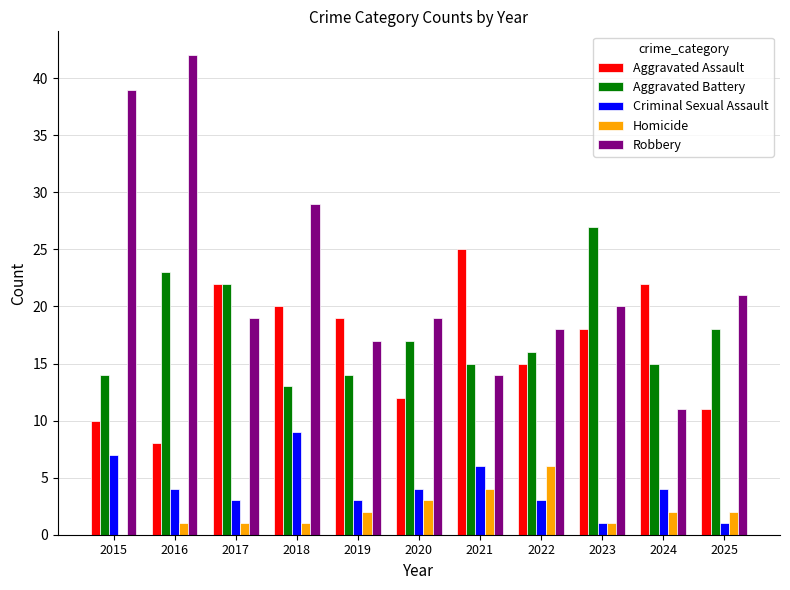

Reading right to left, list all the values displayed in this chart.

Aggravated Assault: 11	22	18	15	25	12	19	20	22	8	10
Aggravated Battery: 18	15	27	16	15	17	14	13	22	23	14
Criminal Sexual Assault: 1	4	1	3	6	4	3	9	3	4	7
Homicide: 2	2	1	6	4	3	2	1	1	1	0
Robbery: 21	11	20	18	14	19	17	29	19	42	39